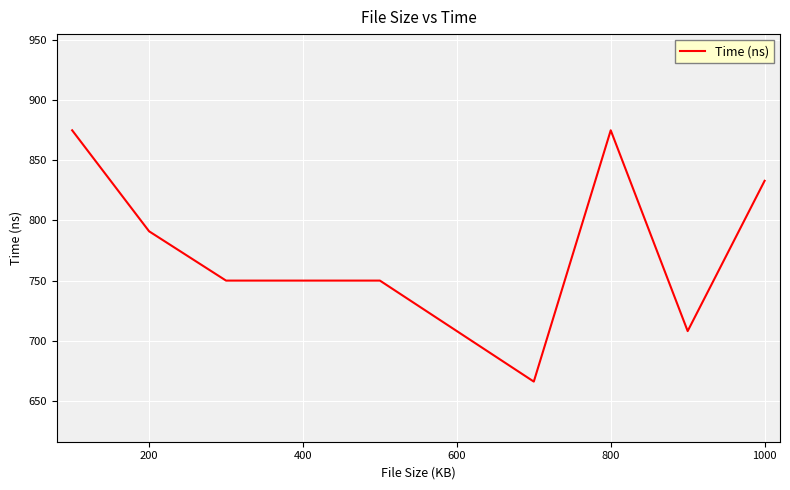

Does the chart have visible grid lines?

Yes